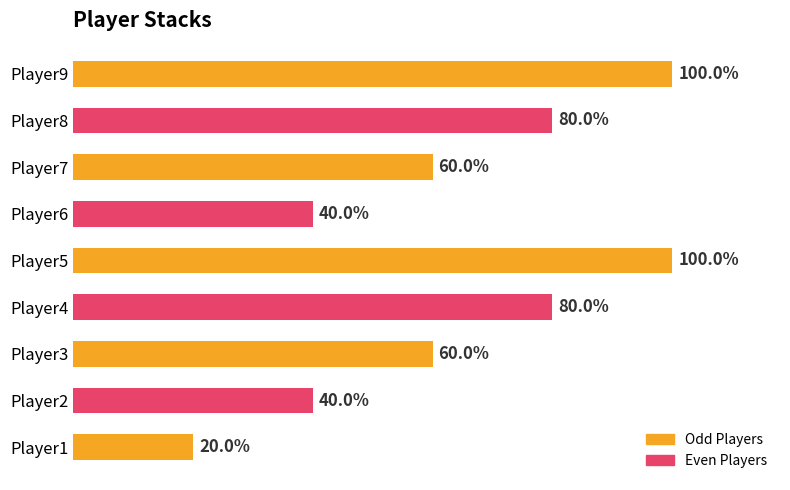

Does the chart contain any negative values?

No